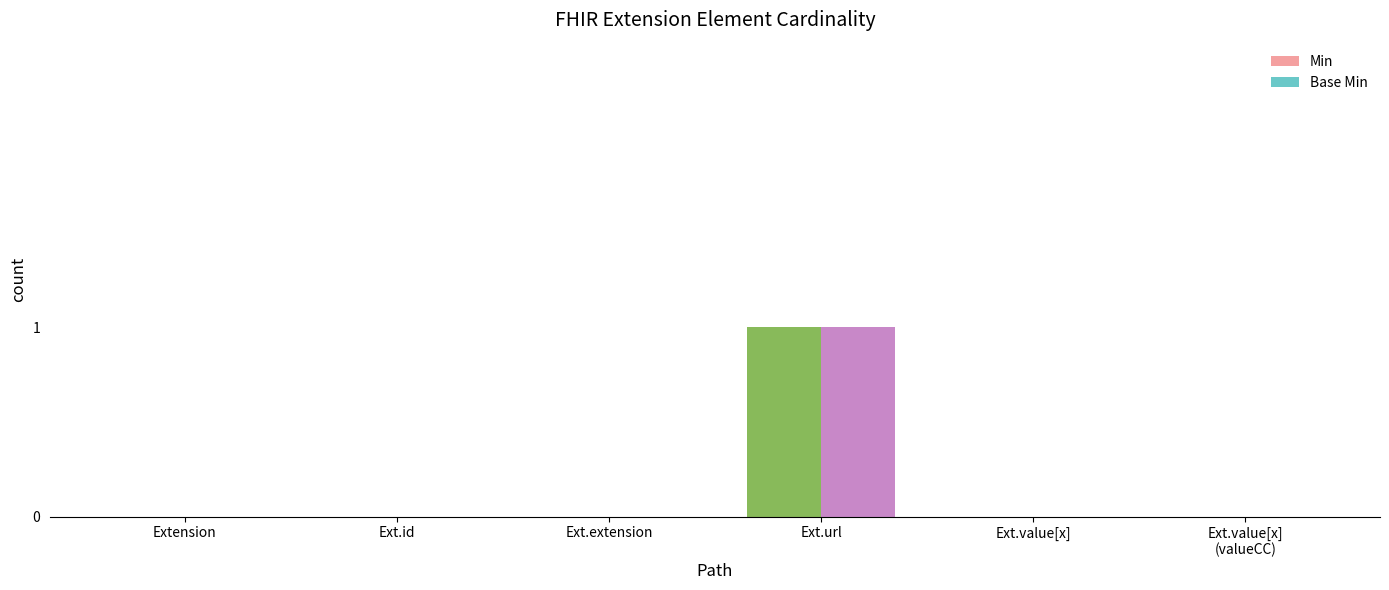

At which label does Base Min reach its peak?

Ext.url